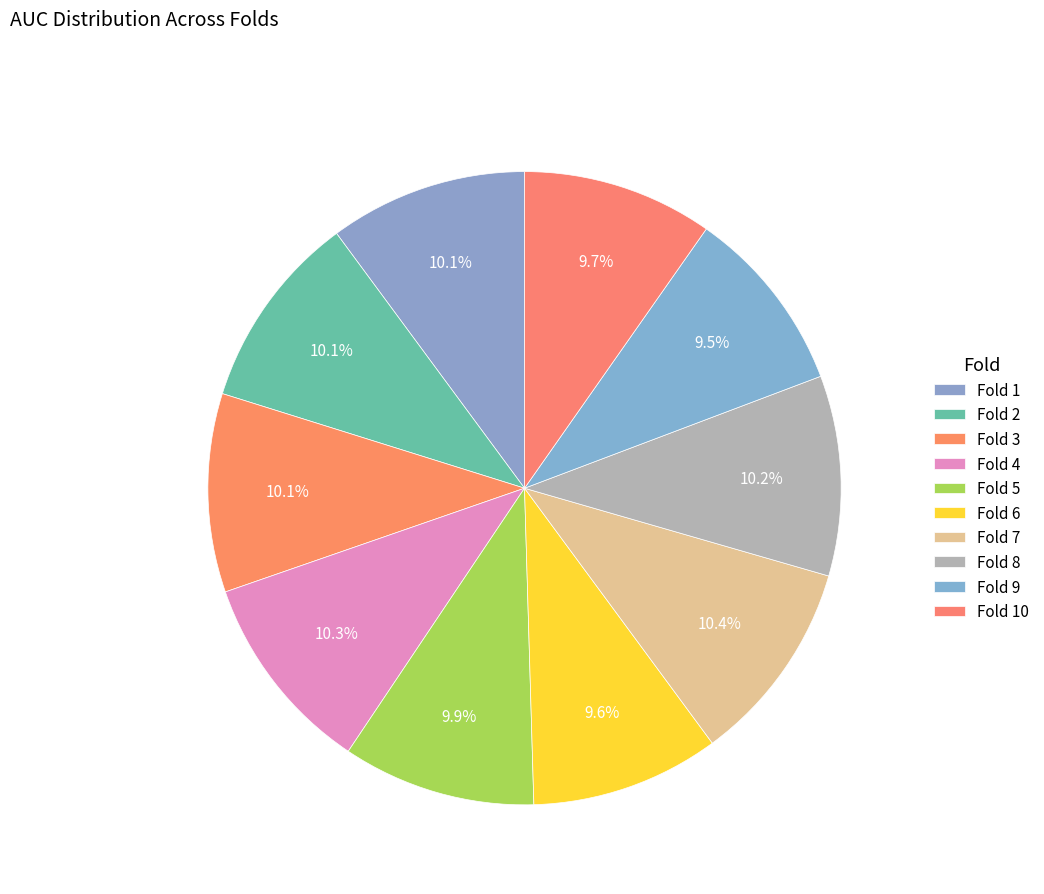

To the nearest percent, what is the difference between the largest and smallest slice percentages?

1%